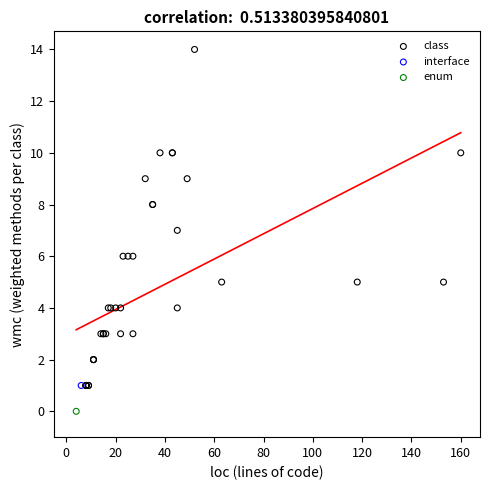

What are all the series names shown in the legend?

class, interface, enum